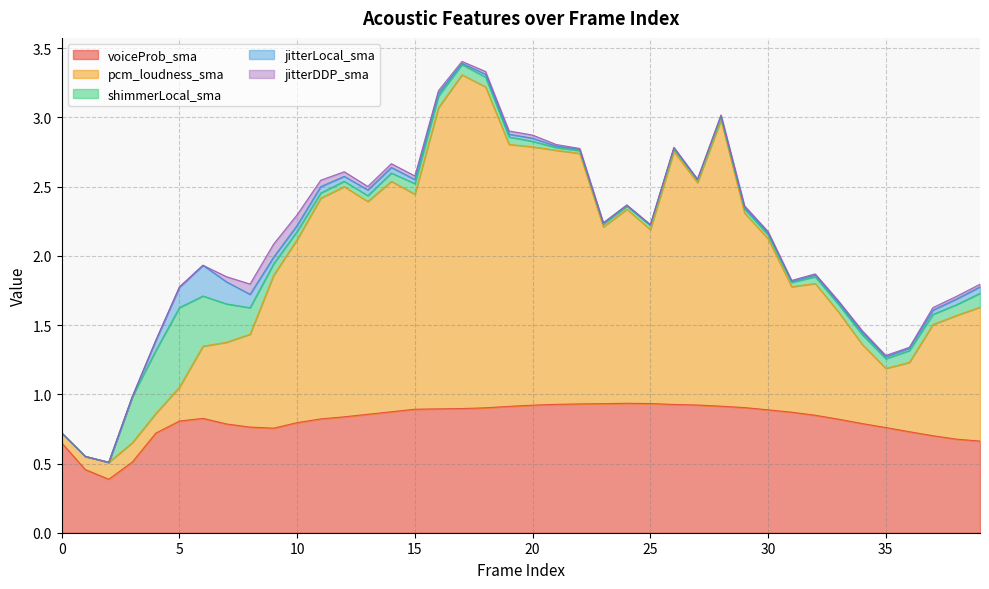

What is the greatest value displayed?

2.4